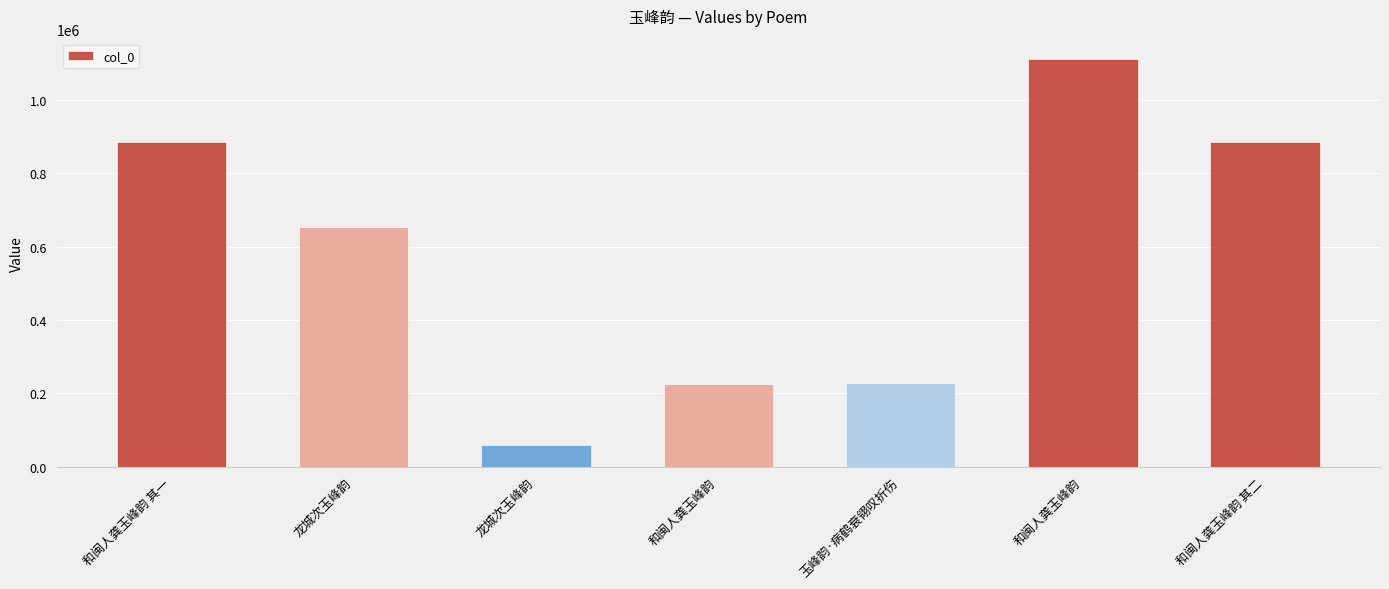

List the labels in order of value, smallest first.

龙城次玉峰韵, 和闽人龚玉峰韵, 玉峰韵·病鹤衰翎叹折伤, 龙城次玉峰韵, 和闽人龚玉峰韵 其一, 和闽人龚玉峰韵 其二, 和闽人龚玉峰韵